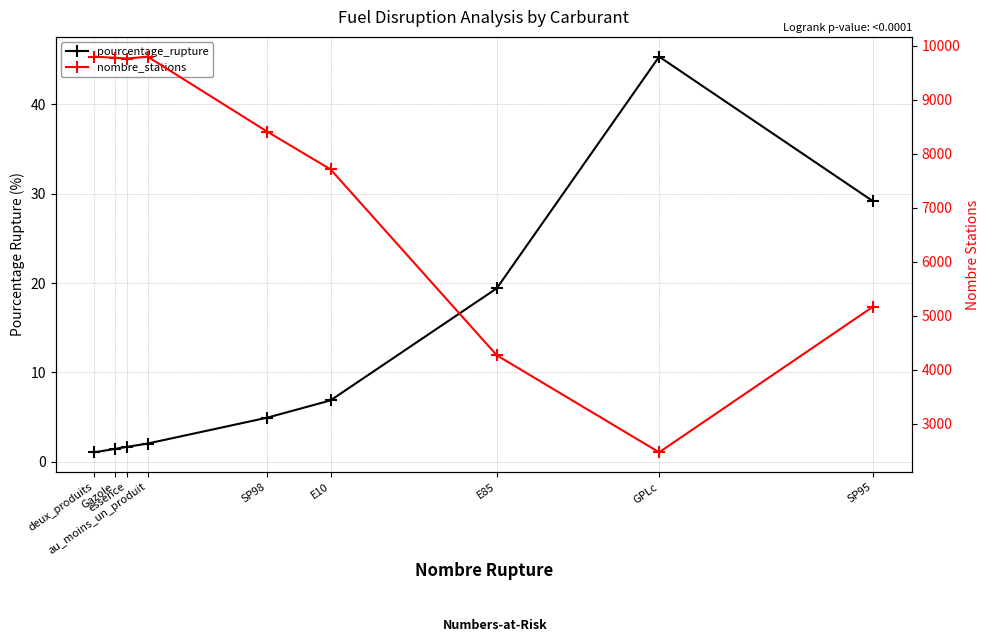

What is the difference between the second highest and minimum values in the nombre_stations series?

7328.0